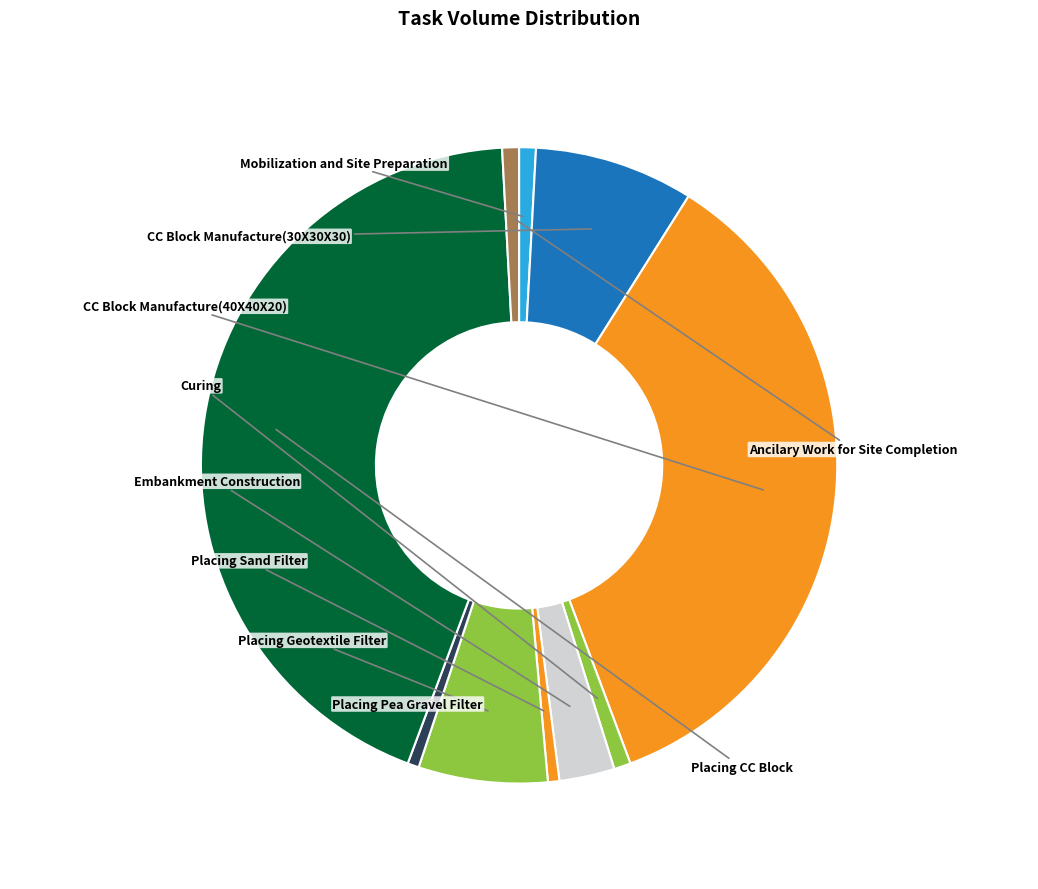

Between Ancilary Work for Site Completion and Placing Sand Filter, which is larger?

Ancilary Work for Site Completion